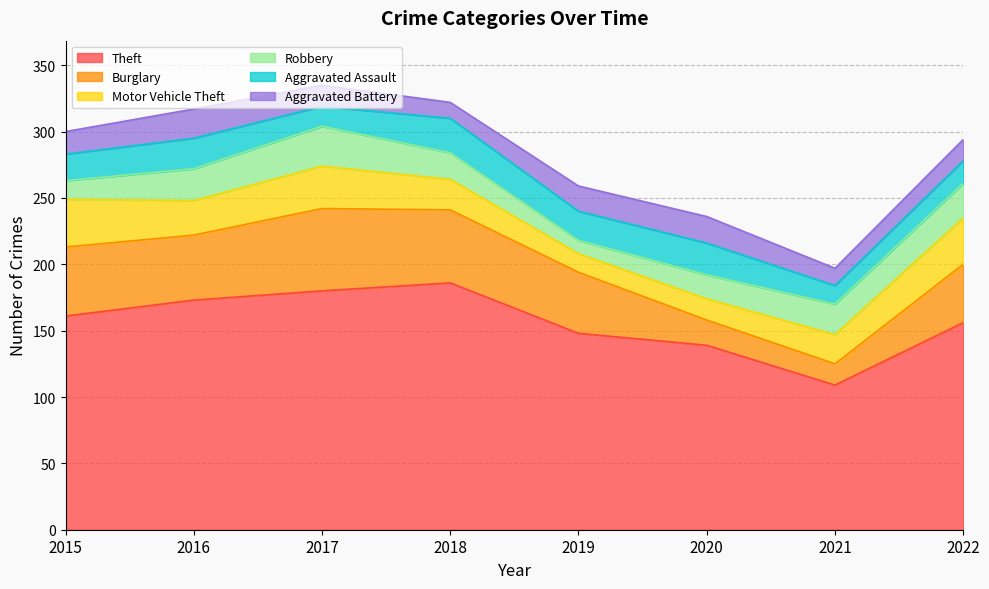

How many interior local valleys does the Robbery series have?

1